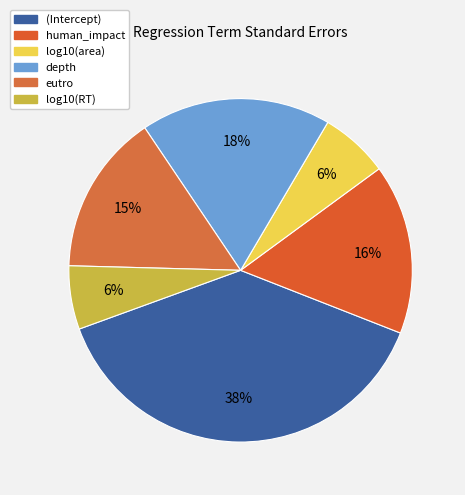

To the nearest percent, what portion does (Intercept) represent?

38%